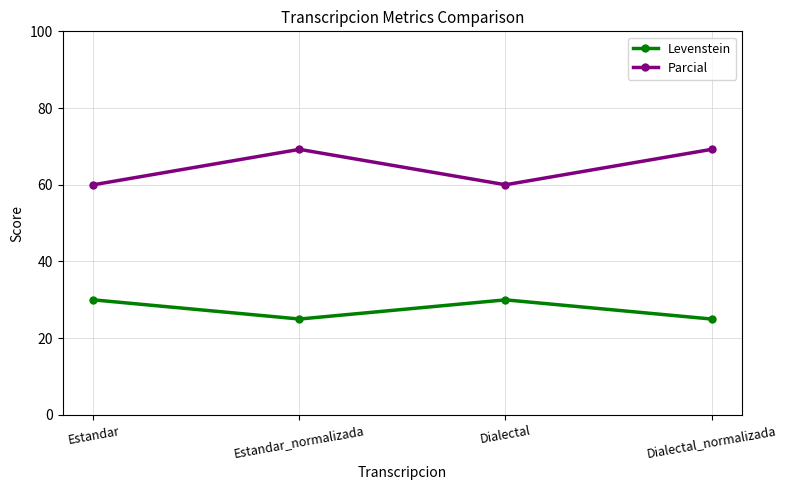

How many lines are shown in the chart?

2